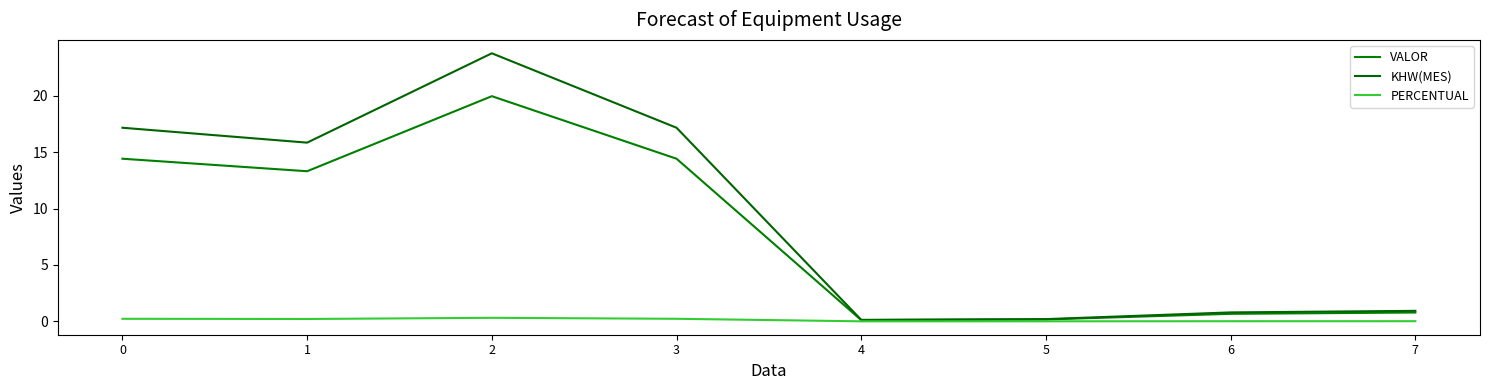

Where is the first local maximum for PERCENTUAL?

2